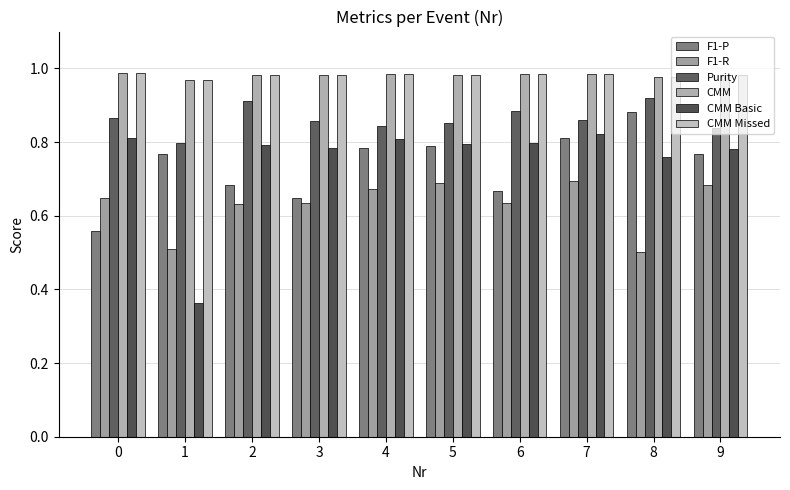

How many categories are shown in the chart?

10